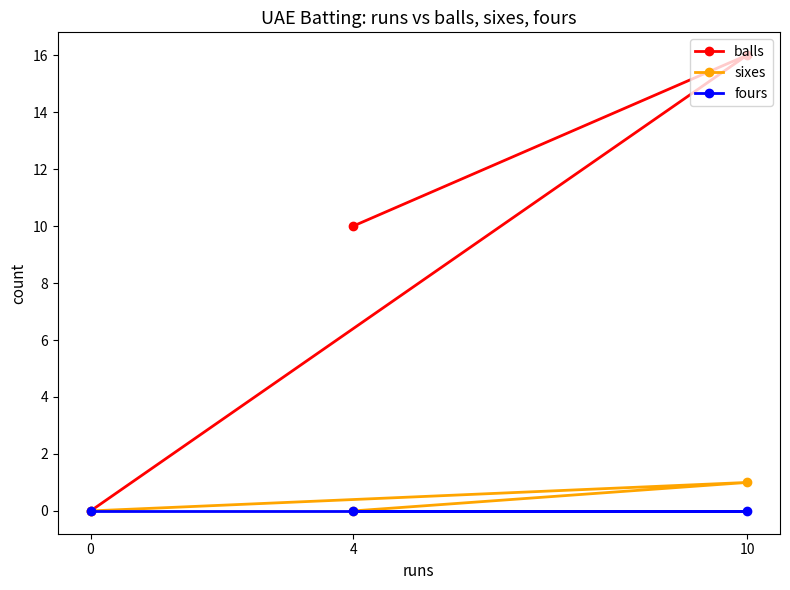

What is the difference between the sixes values at 4 and 10?

1